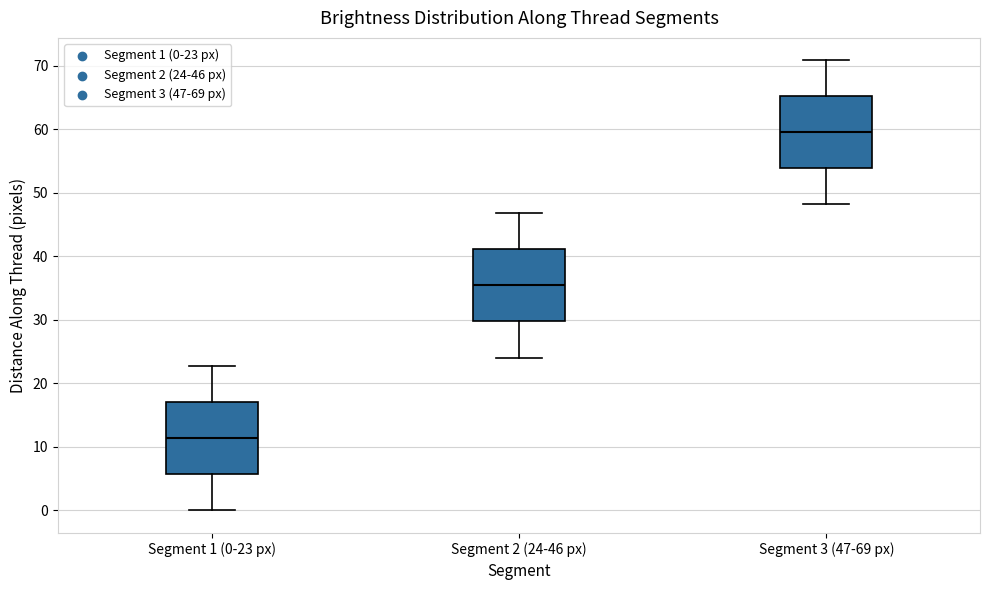

Which box has the lowest median line?

Segment 1 (0-23 px)